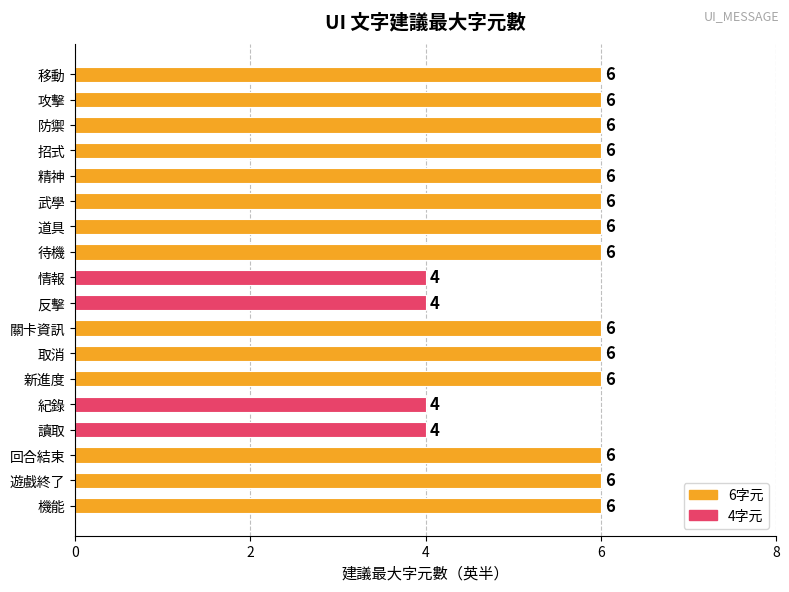

How many bars are there in total?

18